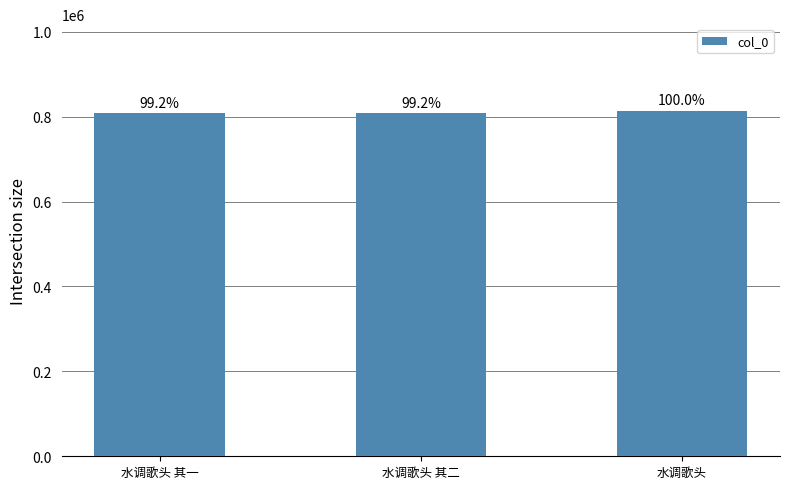

What is the change in value from 水调歌头 其一 to 水调歌头 其二?

+1